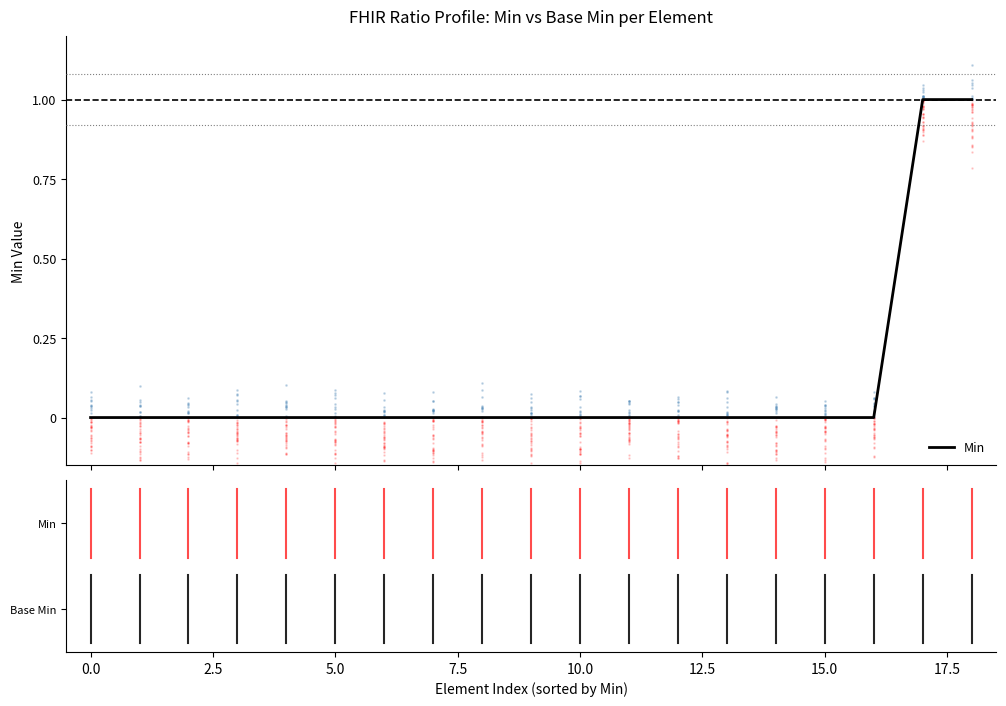

Between 10.0 and 18, which is larger?

18